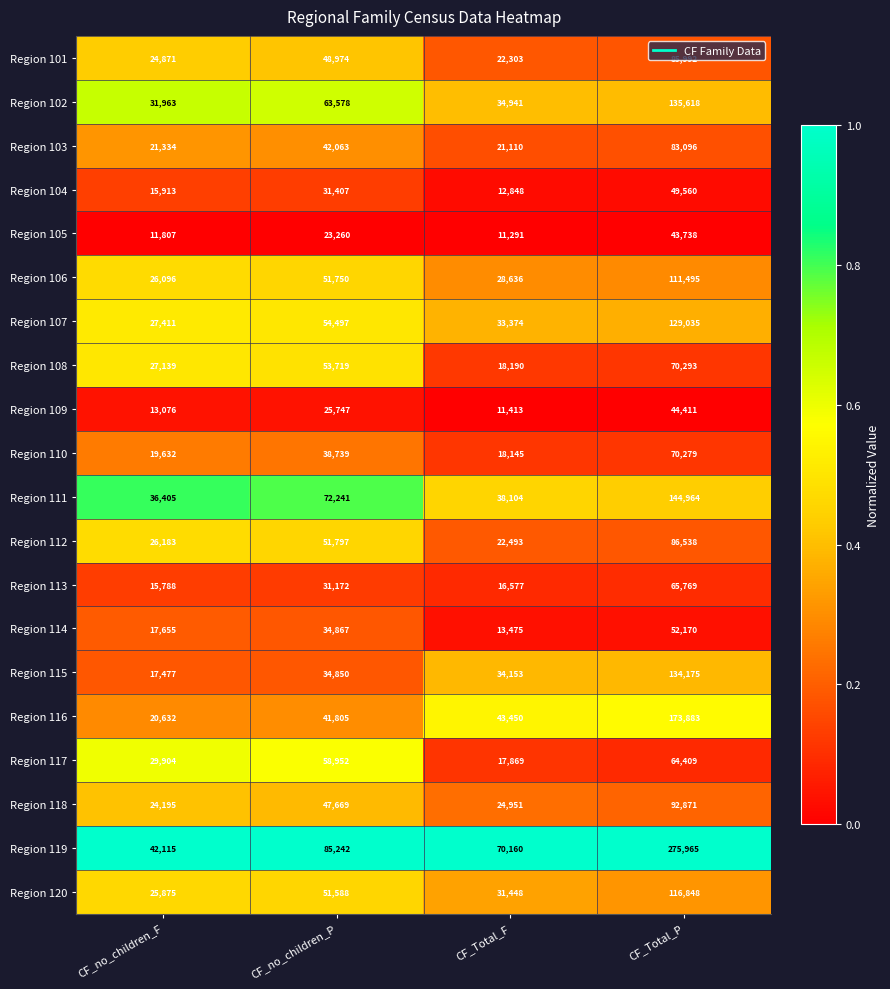

Which series changed the most between CF_no_children_F and CF_Total_P?

Region 119